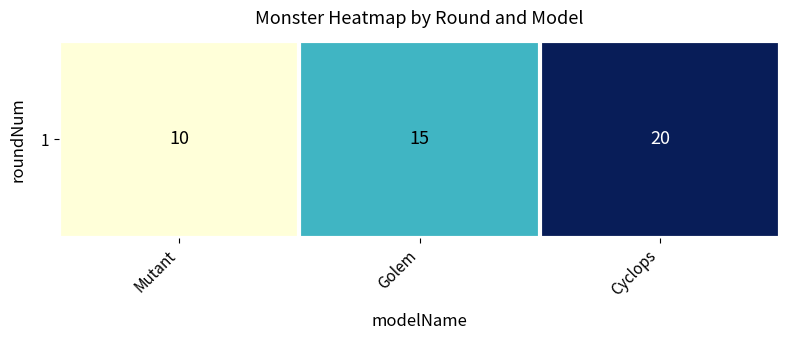

What is the maximum value shown in the chart?

20